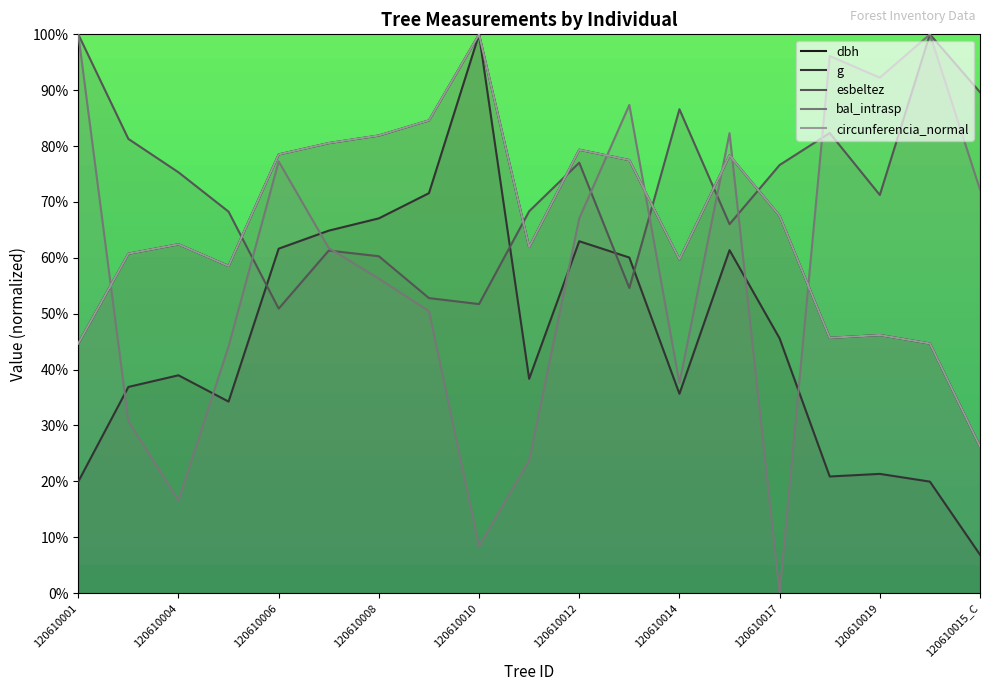

Which series ends up on top after the final intersection of circunferencia_normal and bal_intrasp?

bal_intrasp